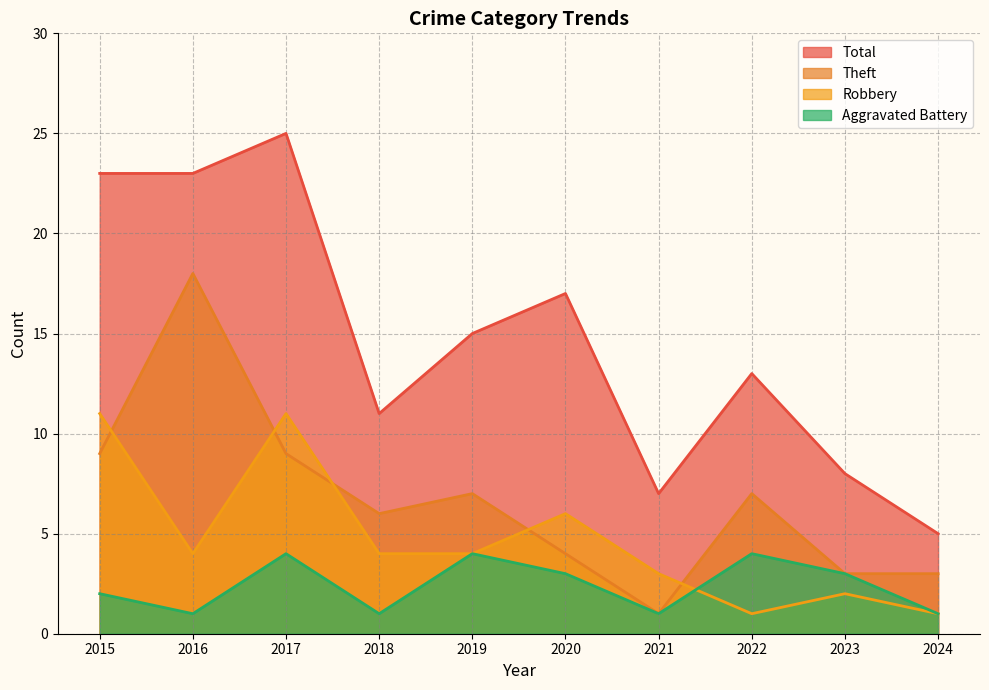

How many interior local valleys does the Robbery series have?

2